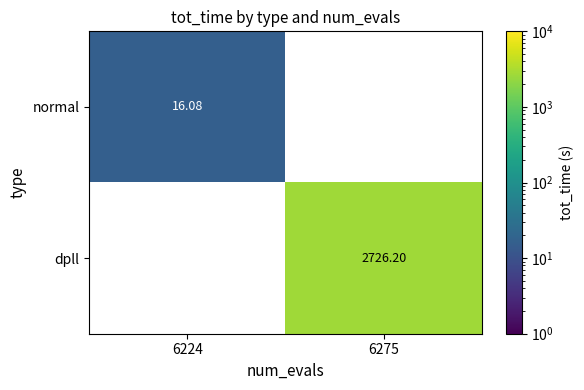

At 6224, list the series in order from smallest to largest.

dpll, normal